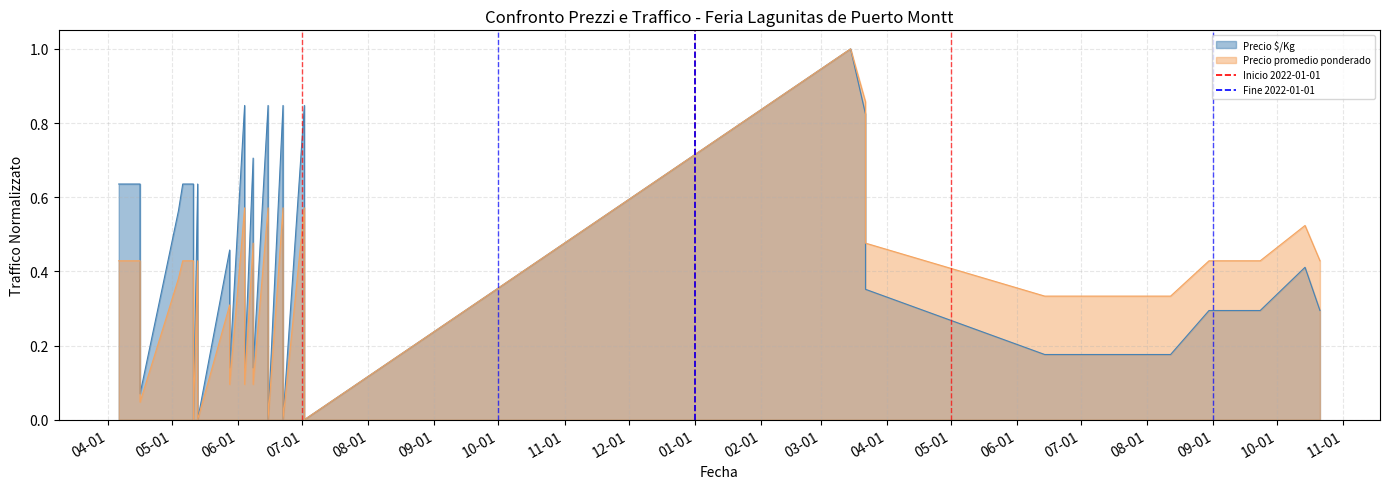

Read the Inicio 2022-01-01 value at 01-01.

1